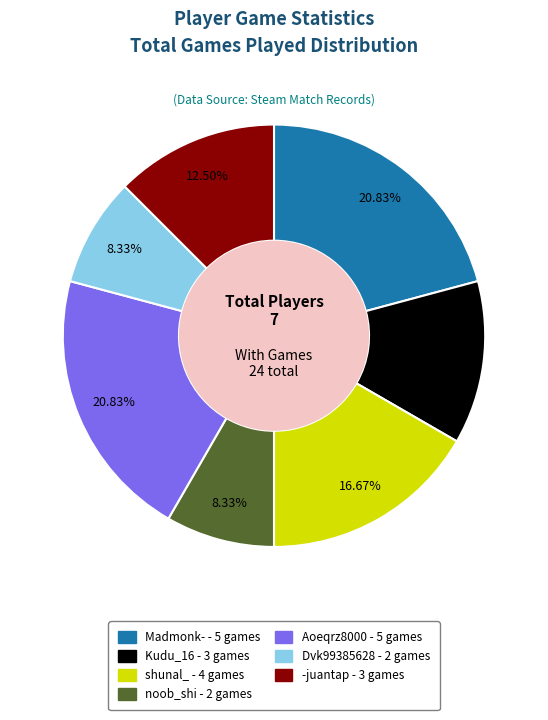

True or false: noob_shi accounts for 8% of the total.

True